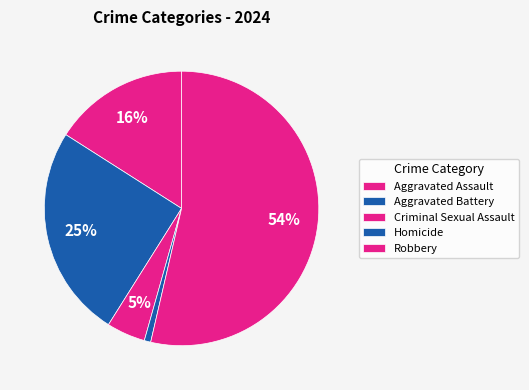

How many slices are in this pie chart?

5